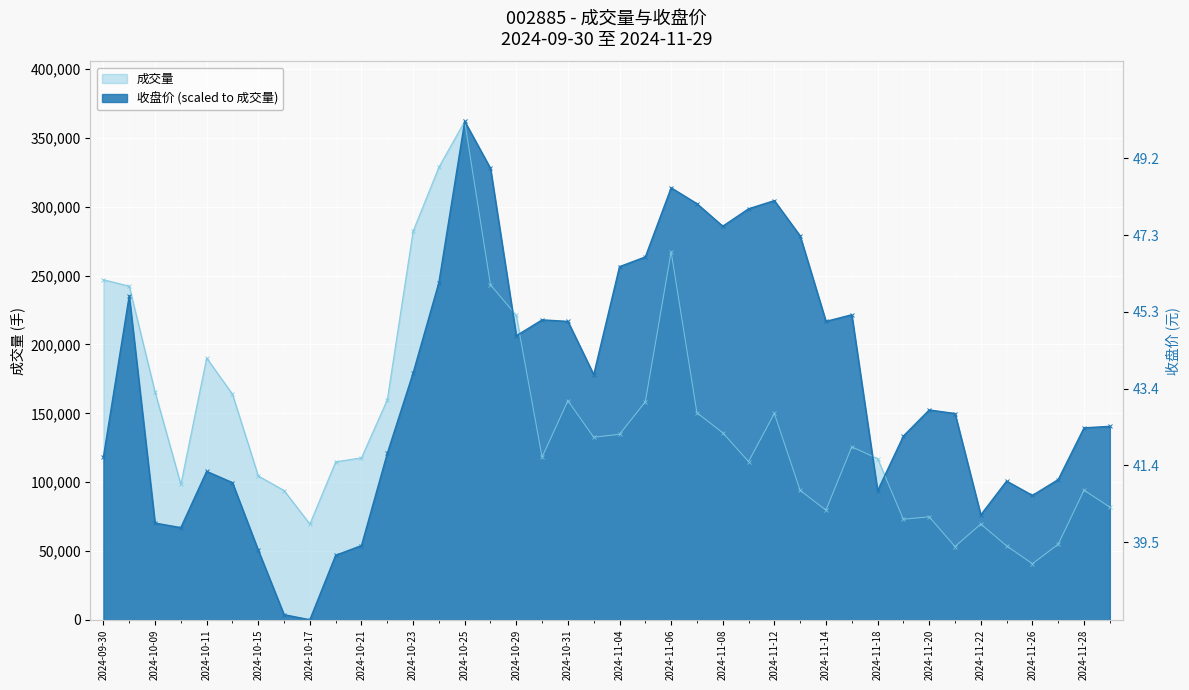

At which label does 收盘 first exceed 152451?

2024-10-08